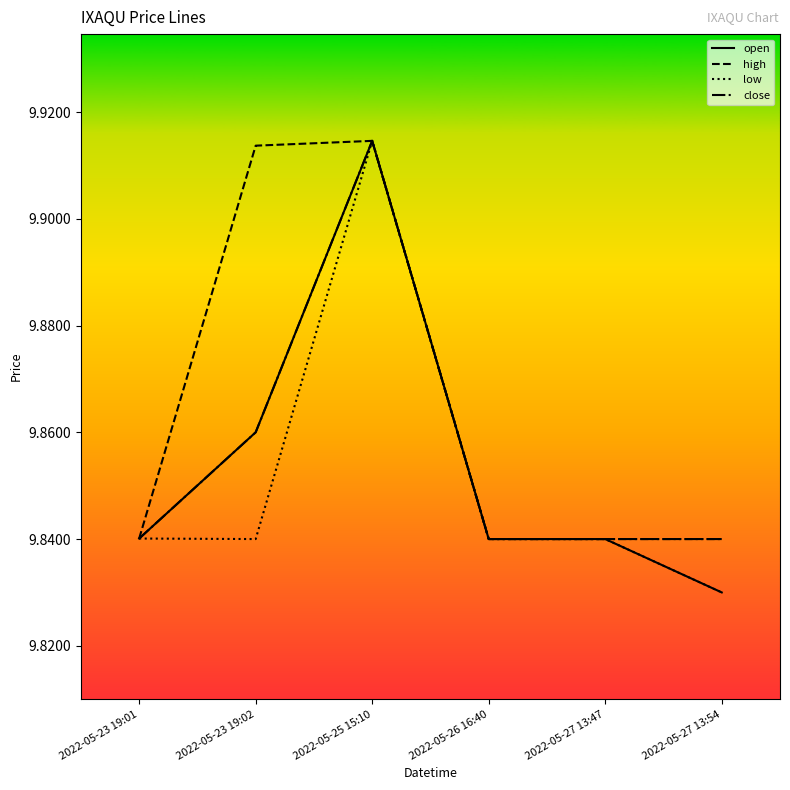

What position from the right is 2022-05-27 13:47?

2